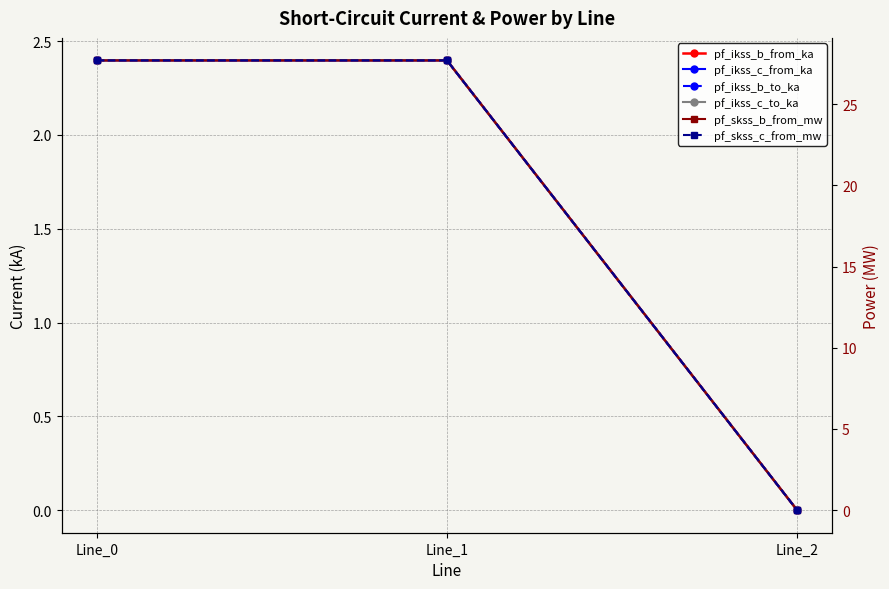

Reading left to right, list all the values displayed in this chart.

pf_ikss_b_from_ka: Line_0=2.4	Line_1=2.4	Line_2=0.0
pf_ikss_c_from_ka: Line_0=2.4	Line_1=2.4	Line_2=0.0
pf_ikss_b_to_ka: Line_0=2.4	Line_1=2.4	Line_2=0.0
pf_ikss_c_to_ka: Line_0=2.4	Line_1=2.4	Line_2=0.0
pf_skss_b_from_mw: Line_0=27.7	Line_1=27.7	Line_2=0.0
pf_skss_c_from_mw: Line_0=27.7	Line_1=27.7	Line_2=0.0